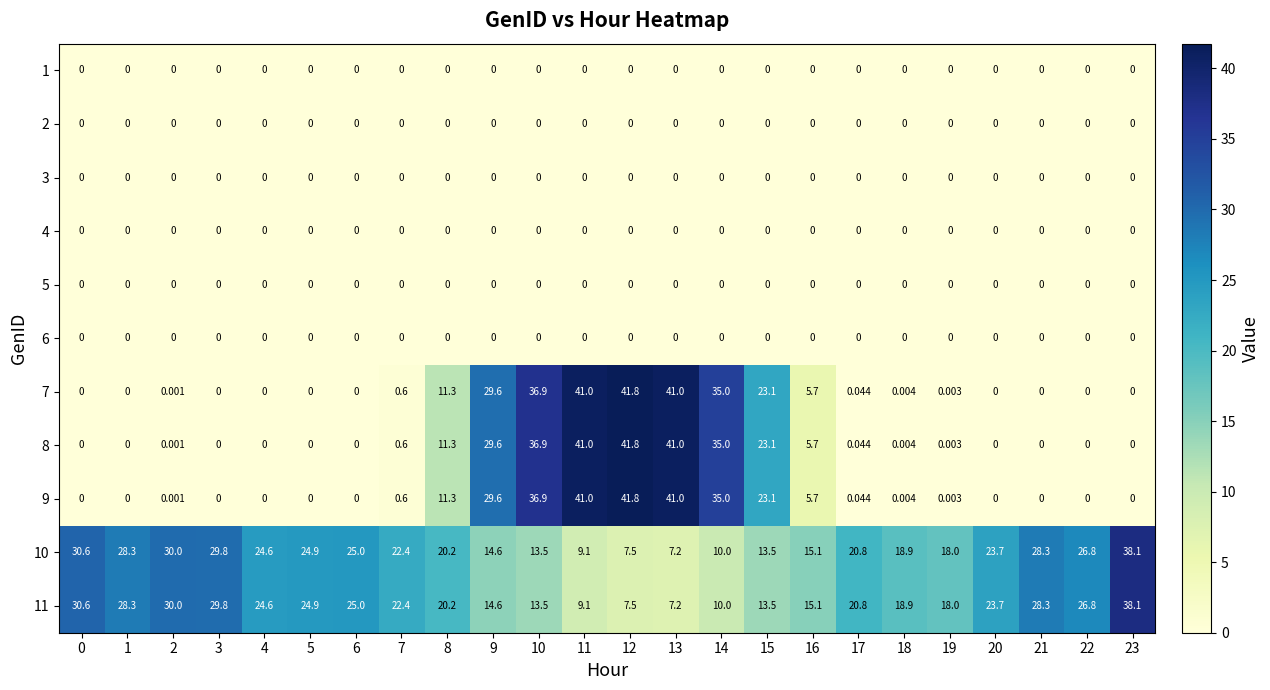

Reading left to right, extract all data points from this chart.

row_0: 0.0	0.0	0.0	0.0	0.0	0.0	0.0	0.0	0.0	0.0	0.0	0.0	0.0	0.0	0.0	0.0	0.0	0.0	0.0	0.0	0.0	0.0	0.0	0.0
row_1: 0.0	0.0	0.0	0.0	0.0	0.0	0.0	0.0	0.0	0.0	0.0	0.0	0.0	0.0	0.0	0.0	0.0	0.0	0.0	0.0	0.0	0.0	0.0	0.0
row_2: 0.0	0.0	0.0	0.0	0.0	0.0	0.0	0.0	0.0	0.0	0.0	0.0	0.0	0.0	0.0	0.0	0.0	0.0	0.0	0.0	0.0	0.0	0.0	0.0
row_3: 0.0	0.0	0.0	0.0	0.0	0.0	0.0	0.0	0.0	0.0	0.0	0.0	0.0	0.0	0.0	0.0	0.0	0.0	0.0	0.0	0.0	0.0	0.0	0.0
row_4: 0.0	0.0	0.0	0.0	0.0	0.0	0.0	0.0	0.0	0.0	0.0	0.0	0.0	0.0	0.0	0.0	0.0	0.0	0.0	0.0	0.0	0.0	0.0	0.0
row_5: 0.0	0.0	0.0	0.0	0.0	0.0	0.0	0.0	0.0	0.0	0.0	0.0	0.0	0.0	0.0	0.0	0.0	0.0	0.0	0.0	0.0	0.0	0.0	0.0
row_6: 0.0	0.0	0.0	0.0	0.0	0.0	0.0	0.6	11.3	29.6	36.9	41.0	41.8	41.0	35.0	23.1	5.7	0.0	0.0	0.0	0.0	0.0	0.0	0.0
row_7: 0.0	0.0	0.0	0.0	0.0	0.0	0.0	0.6	11.3	29.6	36.9	41.0	41.8	41.0	35.0	23.1	5.7	0.0	0.0	0.0	0.0	0.0	0.0	0.0
row_8: 0.0	0.0	0.0	0.0	0.0	0.0	0.0	0.6	11.3	29.6	36.9	41.0	41.8	41.0	35.0	23.1	5.7	0.0	0.0	0.0	0.0	0.0	0.0	0.0
row_9: 30.6	28.3	30.0	29.8	24.6	24.9	25.0	22.4	20.2	14.6	13.5	9.1	7.5	7.2	10.0	13.5	15.1	20.8	18.9	18.0	23.7	28.3	26.8	38.1
row_10: 30.6	28.3	30.0	29.8	24.6	24.9	25.0	22.4	20.2	14.6	13.5	9.1	7.5	7.2	10.0	13.5	15.1	20.8	18.9	18.0	23.7	28.3	26.8	38.1